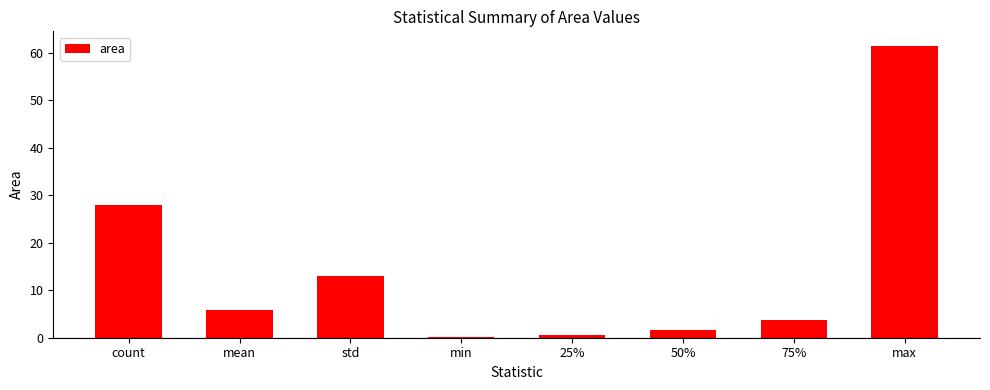

Which has a higher value, 50% or 75%?

75%